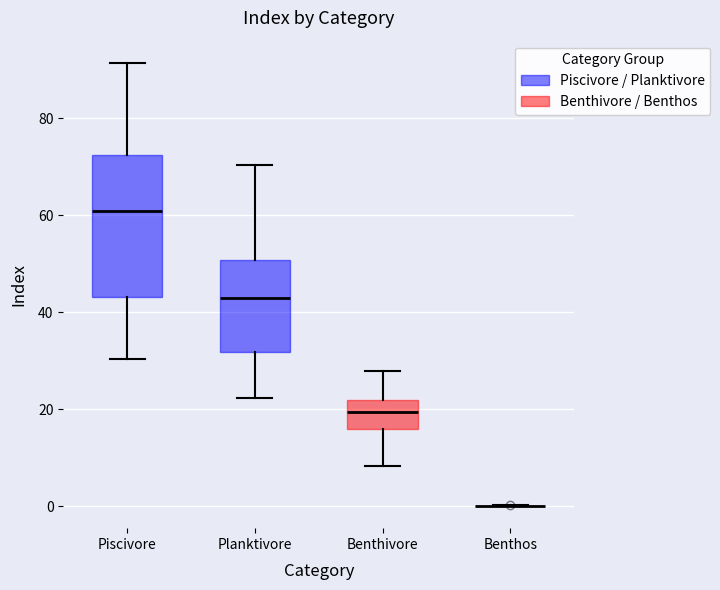

Which box is the tallest, from its lower edge to its upper edge?

Piscivore